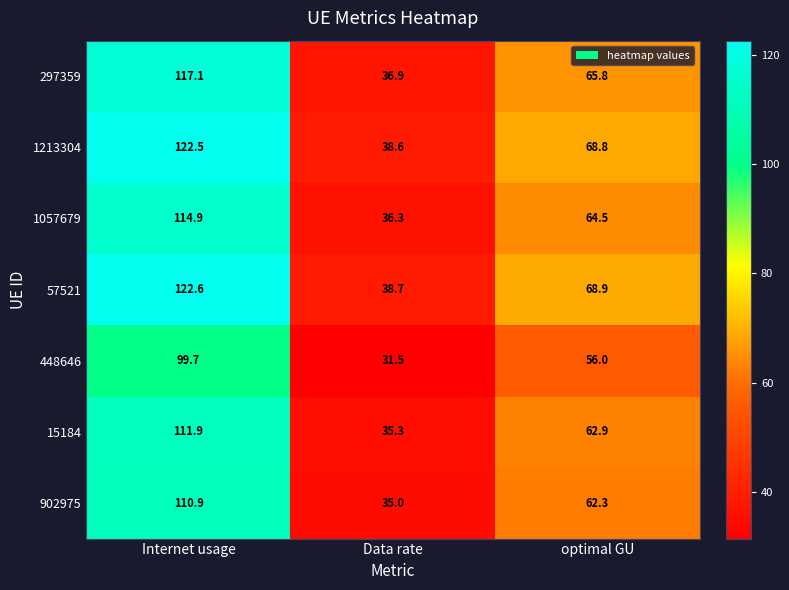

Reading left to right, list all the values displayed in this chart.

297359: Internet usage=117.1	Data rate=36.9	optimal GU=65.8
1213304: Internet usage=122.5	Data rate=38.6	optimal GU=68.8
1057679: Internet usage=114.9	Data rate=36.3	optimal GU=64.5
57521: Internet usage=122.6	Data rate=38.7	optimal GU=68.9
448646: Internet usage=99.7	Data rate=31.5	optimal GU=56.0
15184: Internet usage=111.9	Data rate=35.3	optimal GU=62.9
902975: Internet usage=110.9	Data rate=35.0	optimal GU=62.3